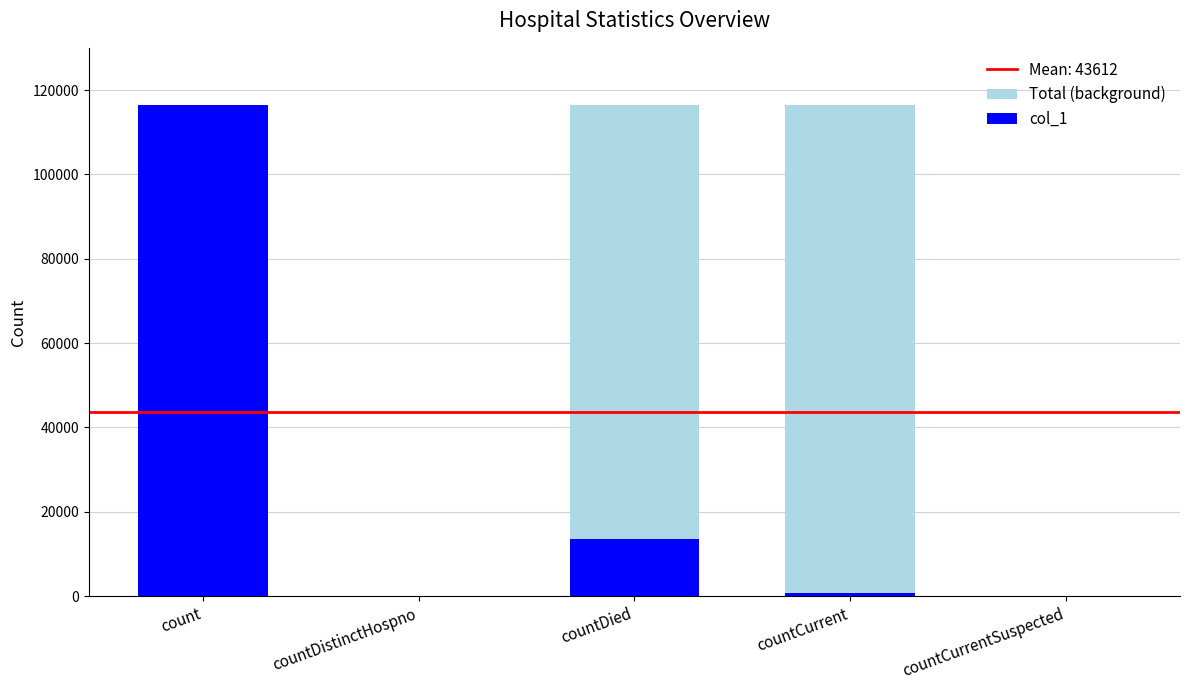

List the series in order of their overall mean, lowest first.

col_1, Total (background)